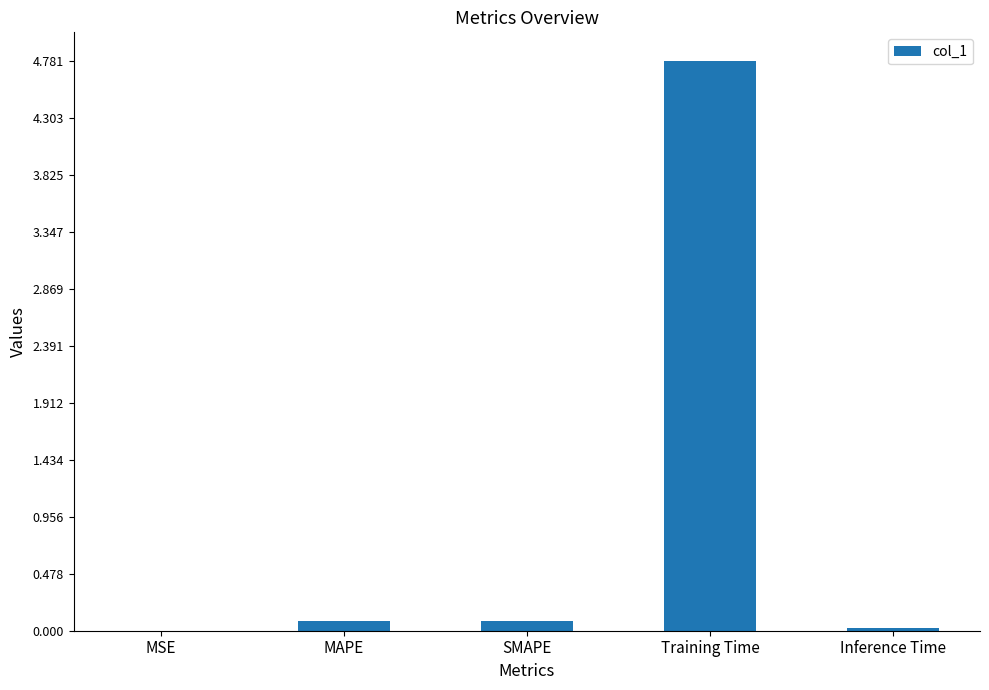

Which category has the highest value across all series?

Training Time